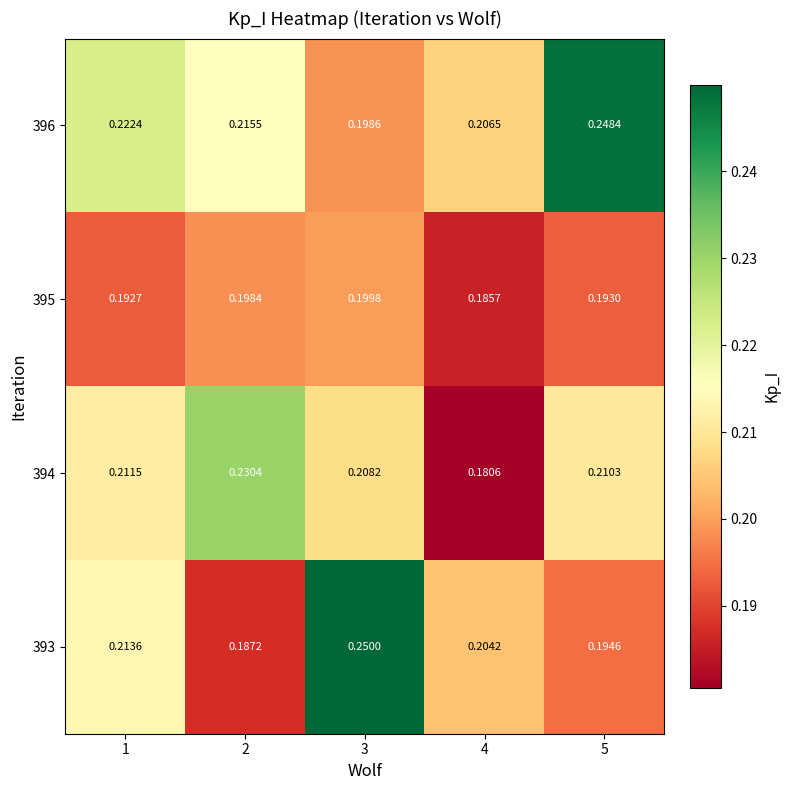

Is the value of 394 at 3 greater than the value of 393 at 2?

Yes